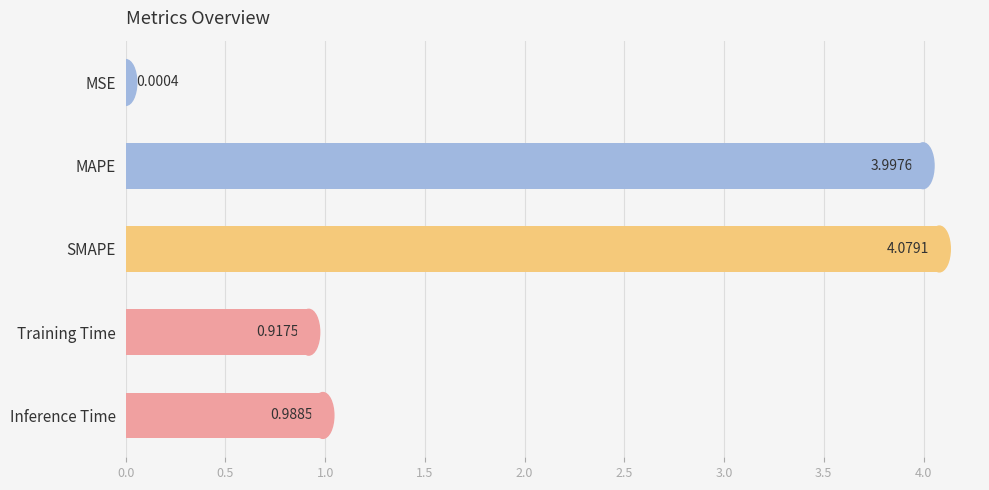

At which label is the value closest to 2?

Inference Time